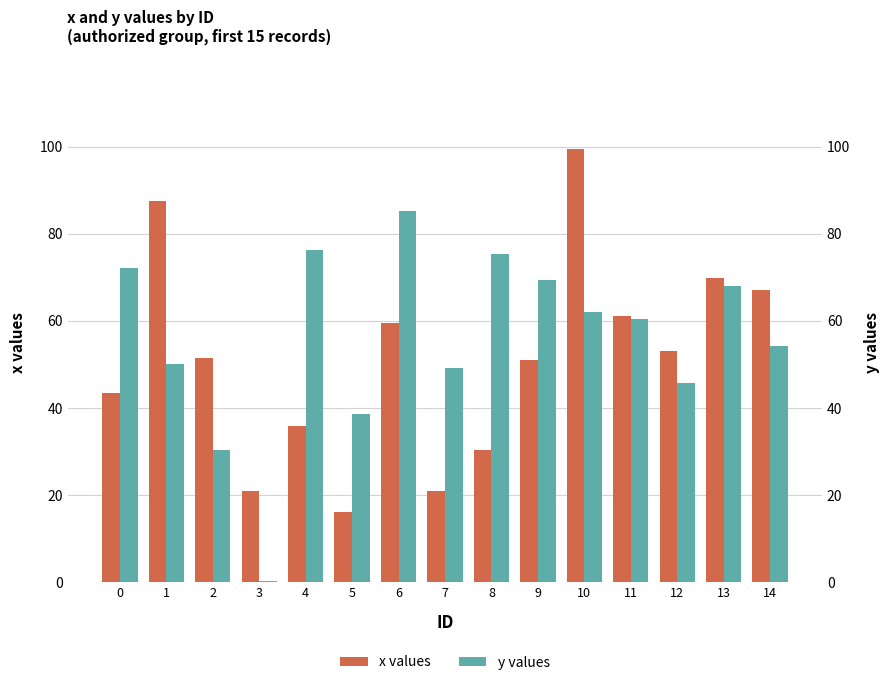

Reading left to right, transcribe all the data shown in this chart.

x values: 43.4	87.6	51.5	20.9	35.9	16.0	59.5	21.0	30.4	51.1	99.4	61.1	53.0	69.7	67.2
y values: 72.2	50.2	30.3	0.4	76.3	38.7	85.3	49.1	75.2	69.3	62.1	60.5	45.7	67.9	54.2